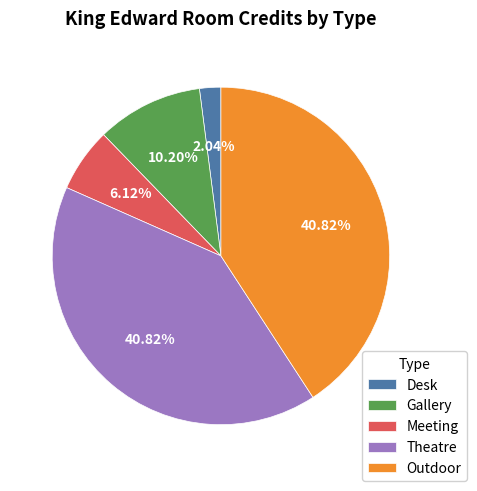

How many segments does this pie chart have?

5